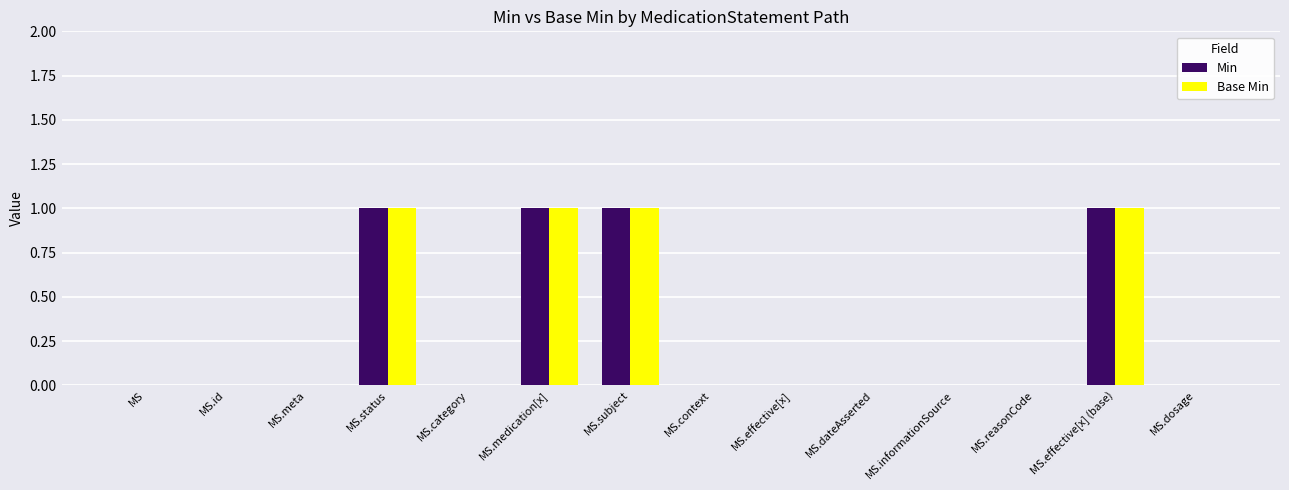

What value does the Base Min series have at MS.medication[x]?

1